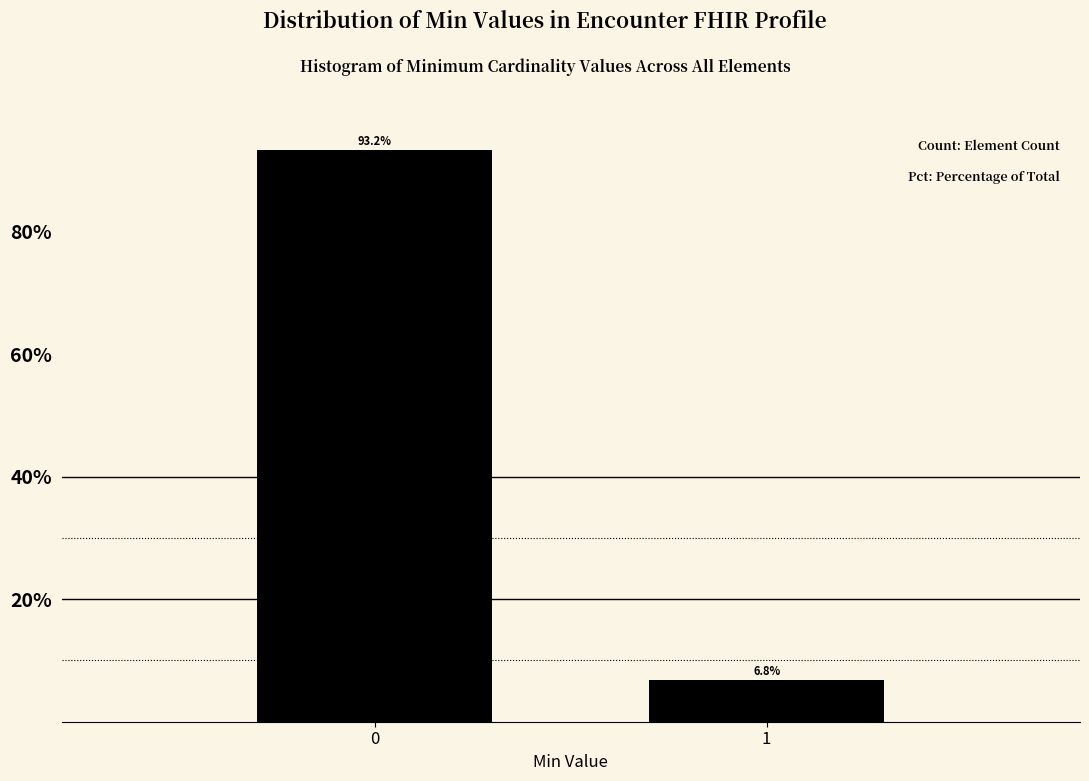

Reading left to right, extract all data points from this chart.

93.2	6.8